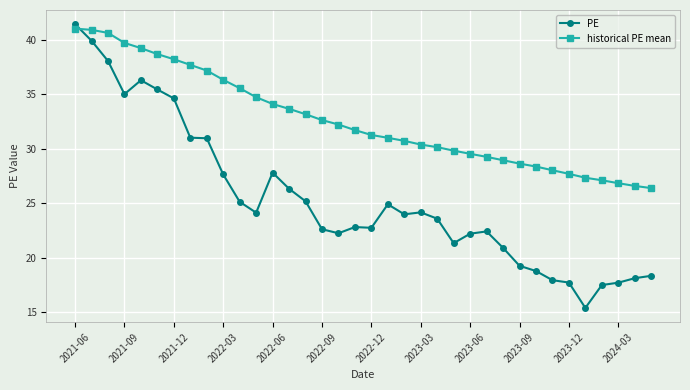

How many times do historical PE mean and PE cross each other?

1